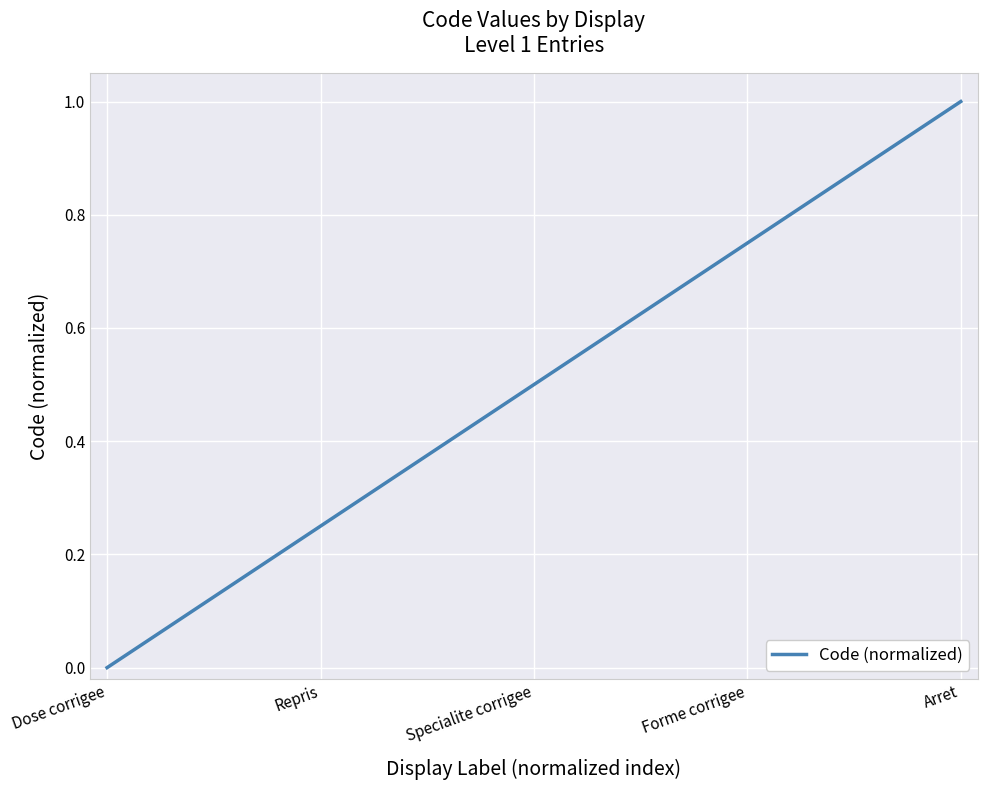

How many lines are shown in the chart?

1